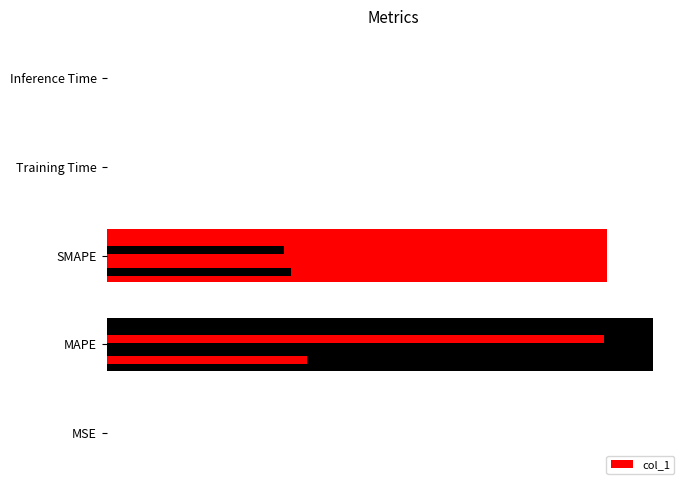

What is the difference between the maximum and minimum values?

18.4